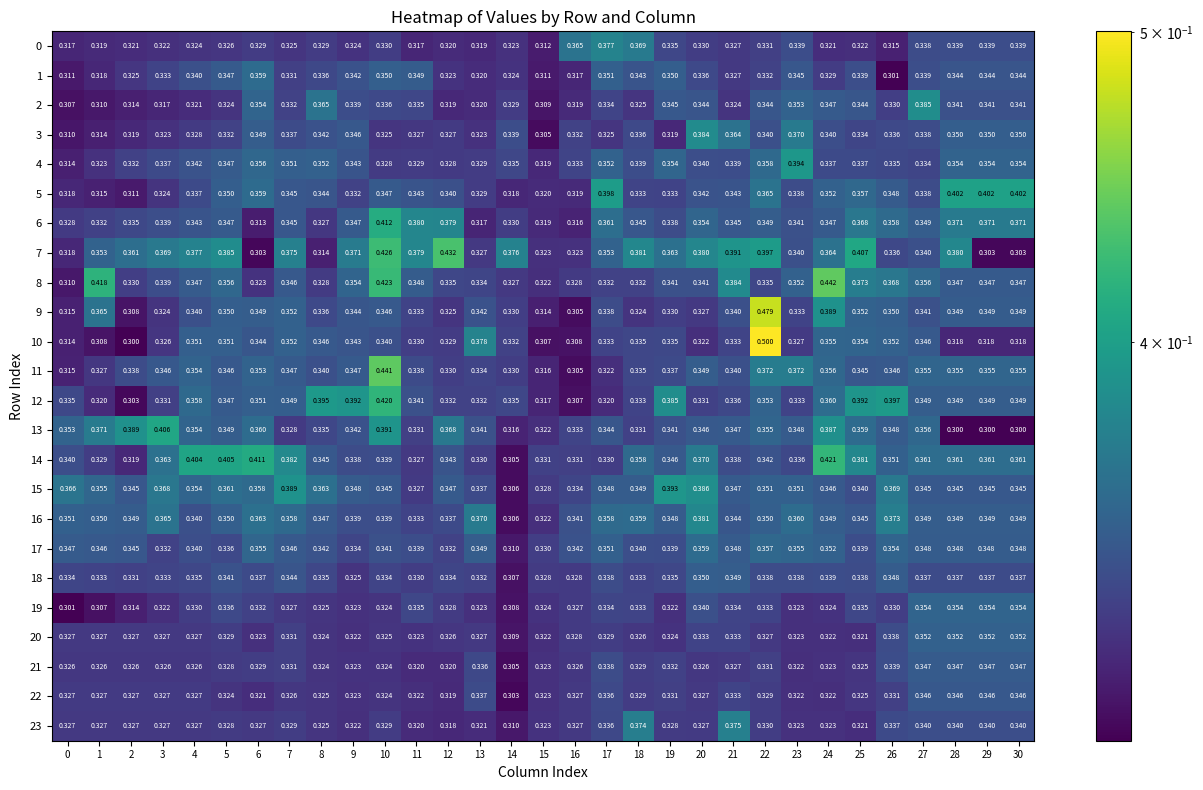

Is the value of 3 at 1 greater than the value of 7 at 7?

No